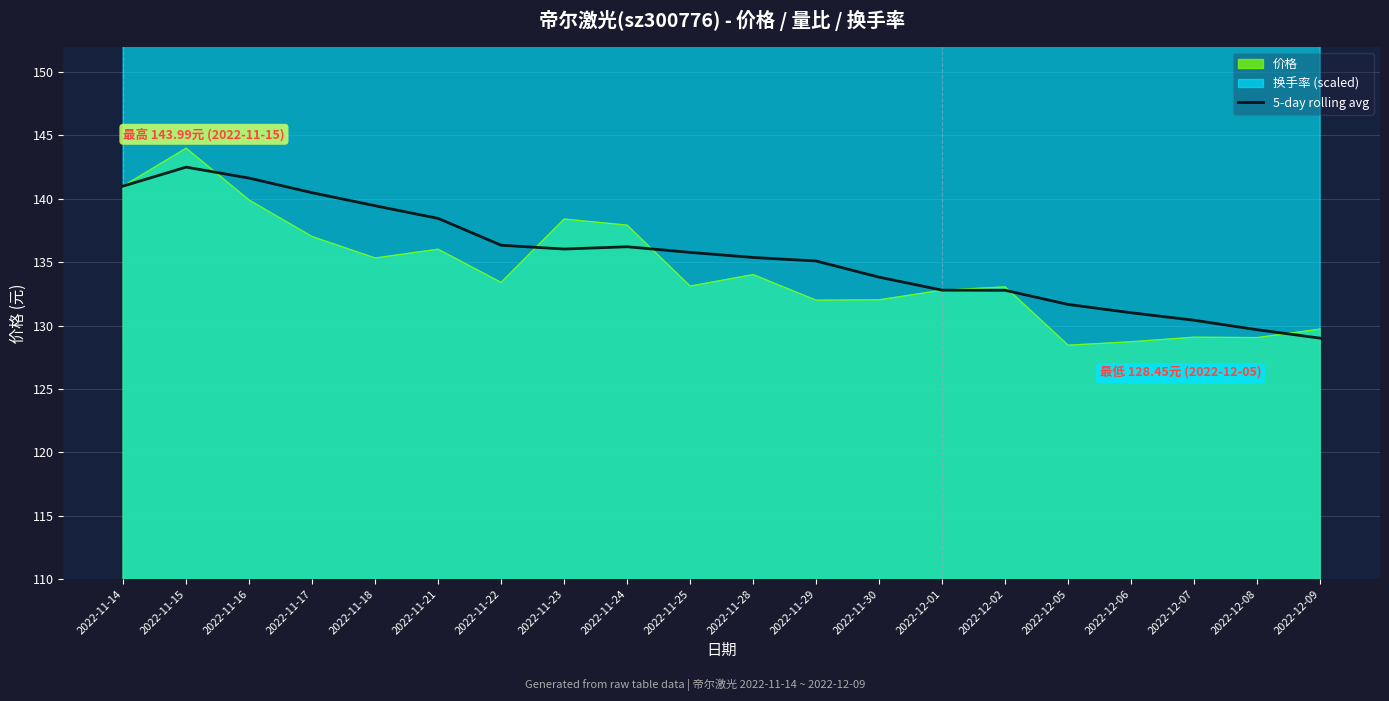

What is the difference between the second highest and minimum values?

12.6